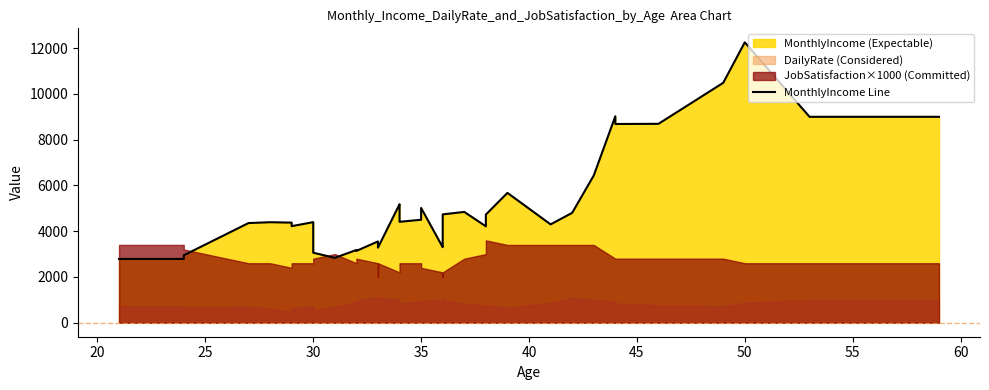

What is the value of the 3rd point from the left?

2787.8